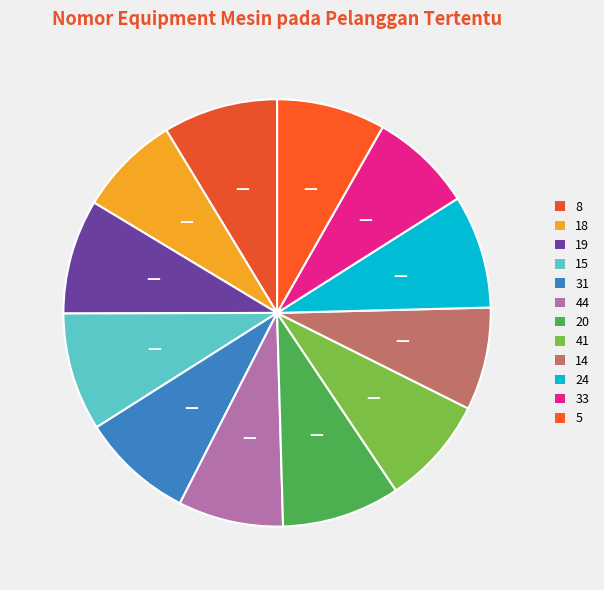

Is there a majority slice in this chart?

No